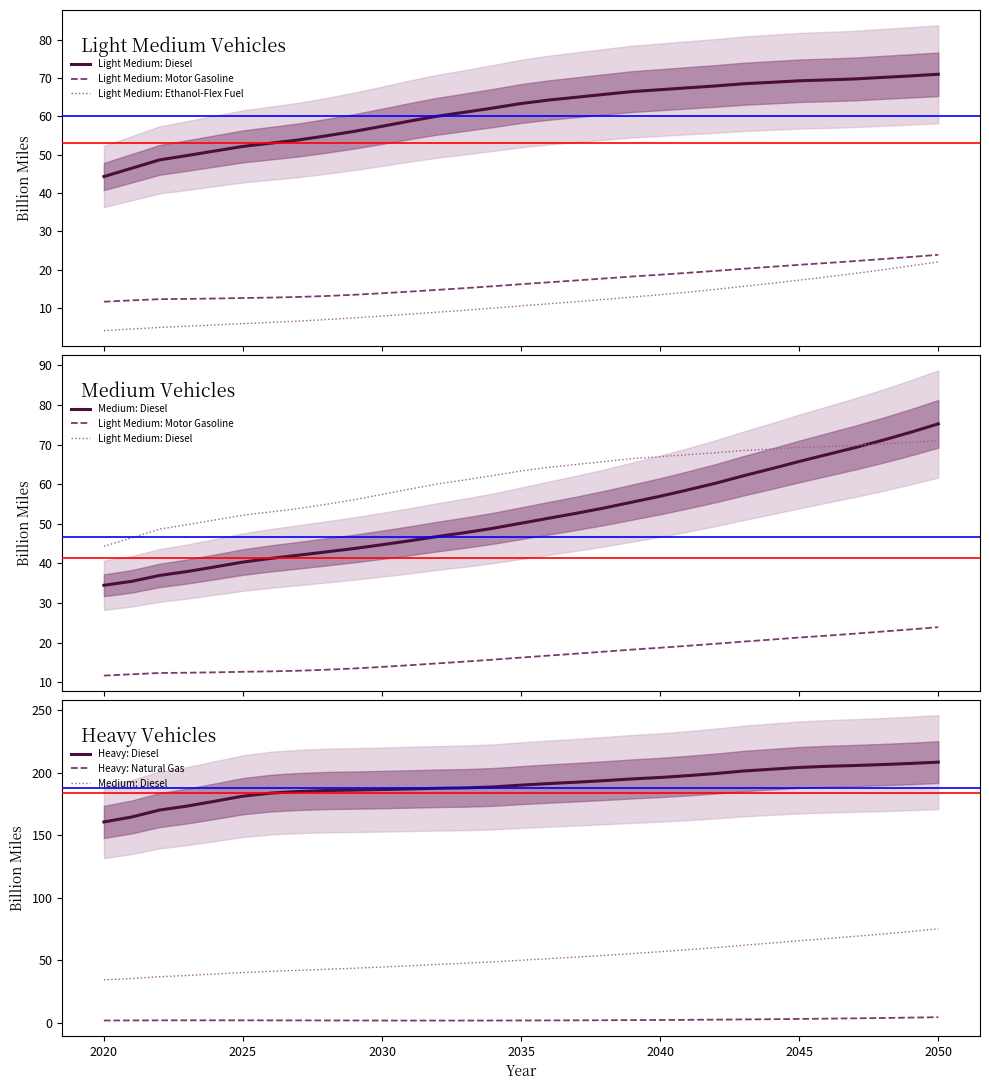

True or false: Light Medium: Motor Gasoline and Heavy: Natural Gas intersect in this chart.

False